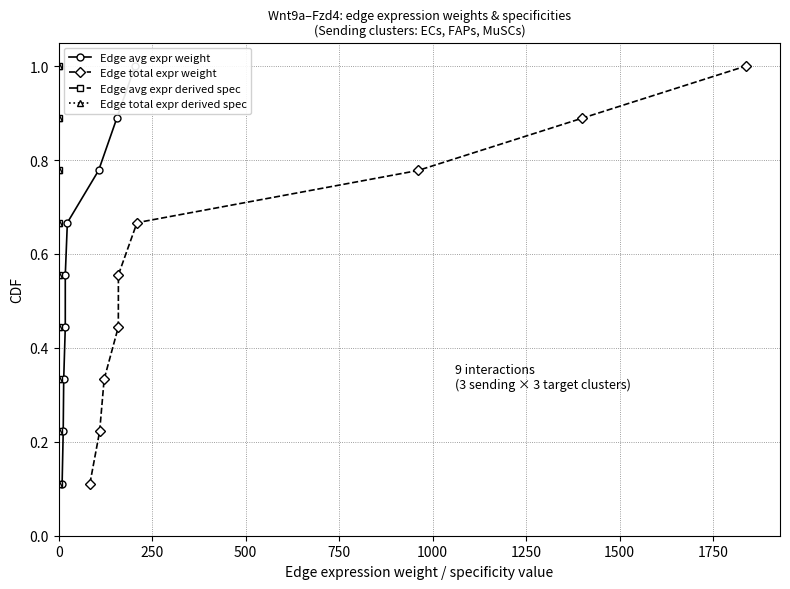

True or false: Edge avg expr weight has more than 2 points higher than both neighbors.

False